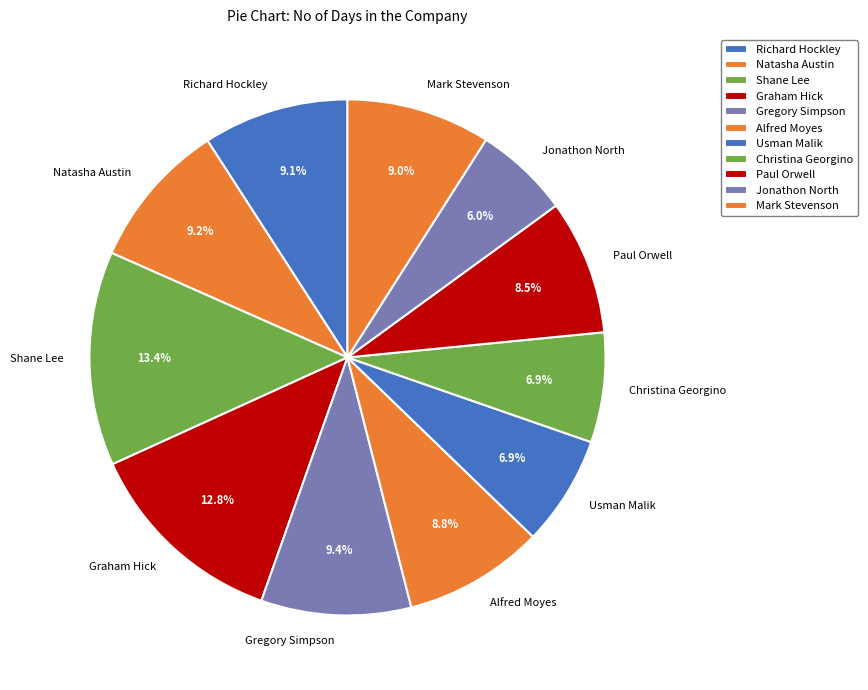

How many segments does this pie chart have?

11